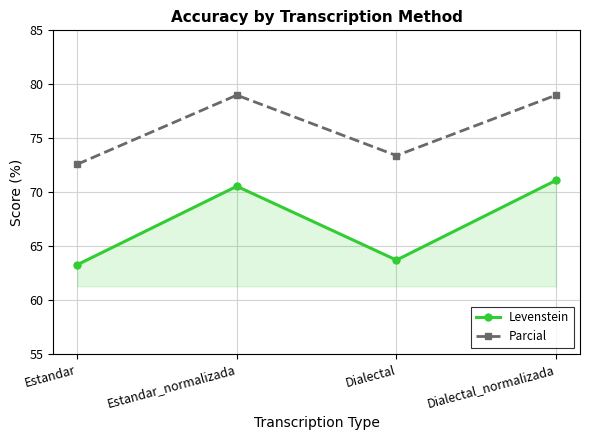

How many lines are shown in the chart?

2